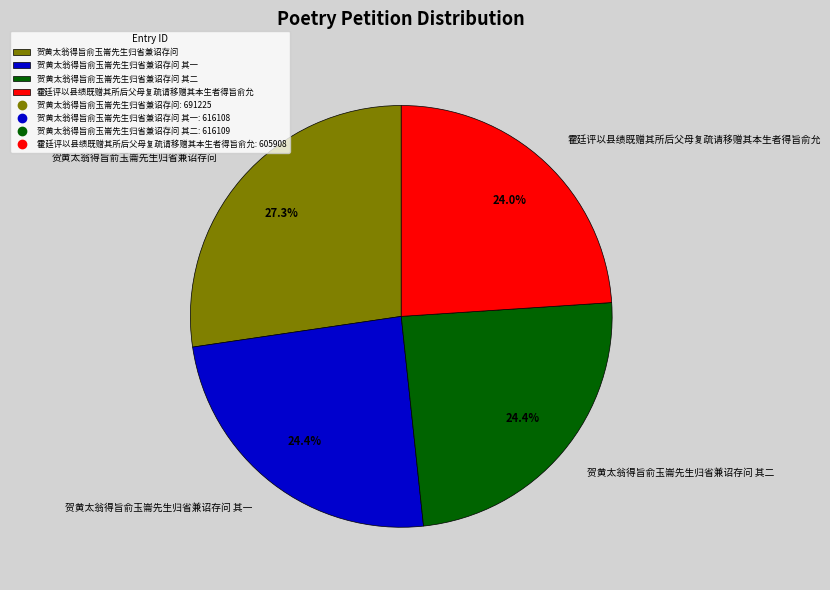

Which category has the biggest portion of the pie?

贺黄太翁得旨俞玉崙先生归省兼诏存问